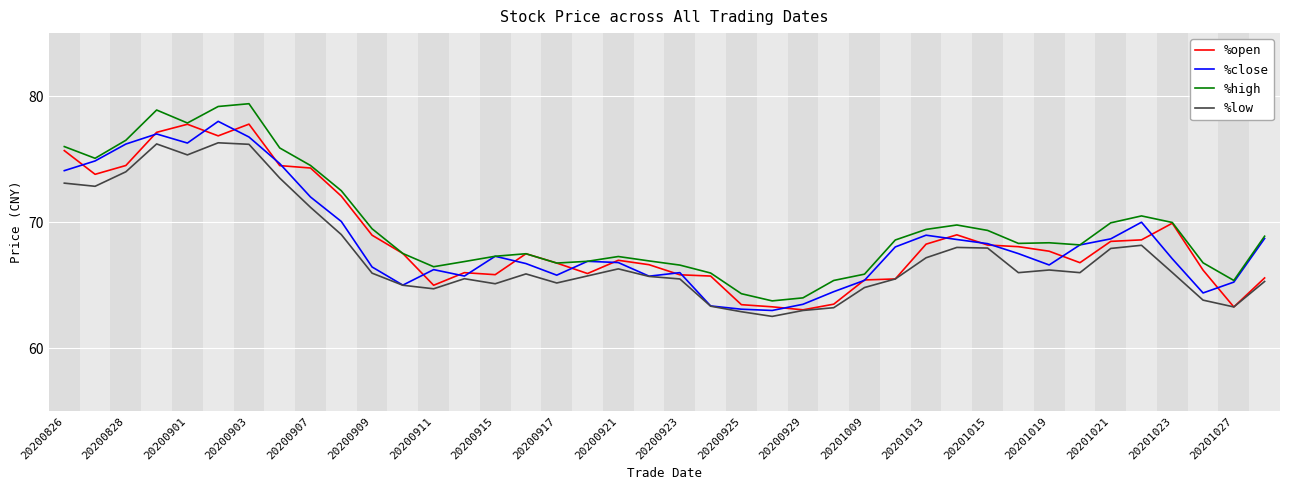

What is the maximum value shown in the chart?

79.4